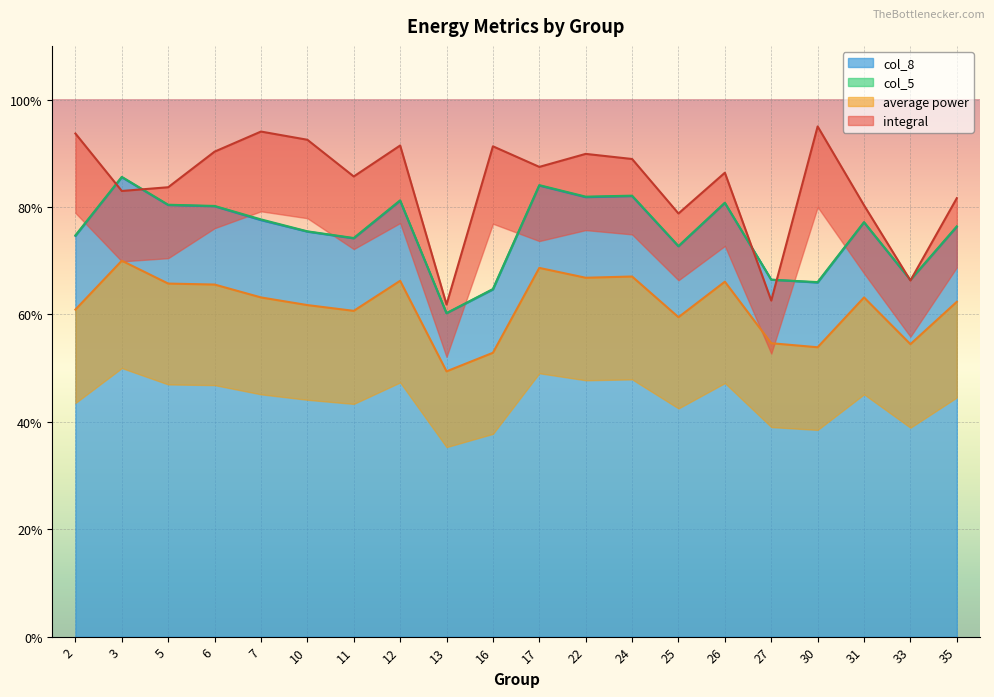

What is the average value of the integral series?

0.8